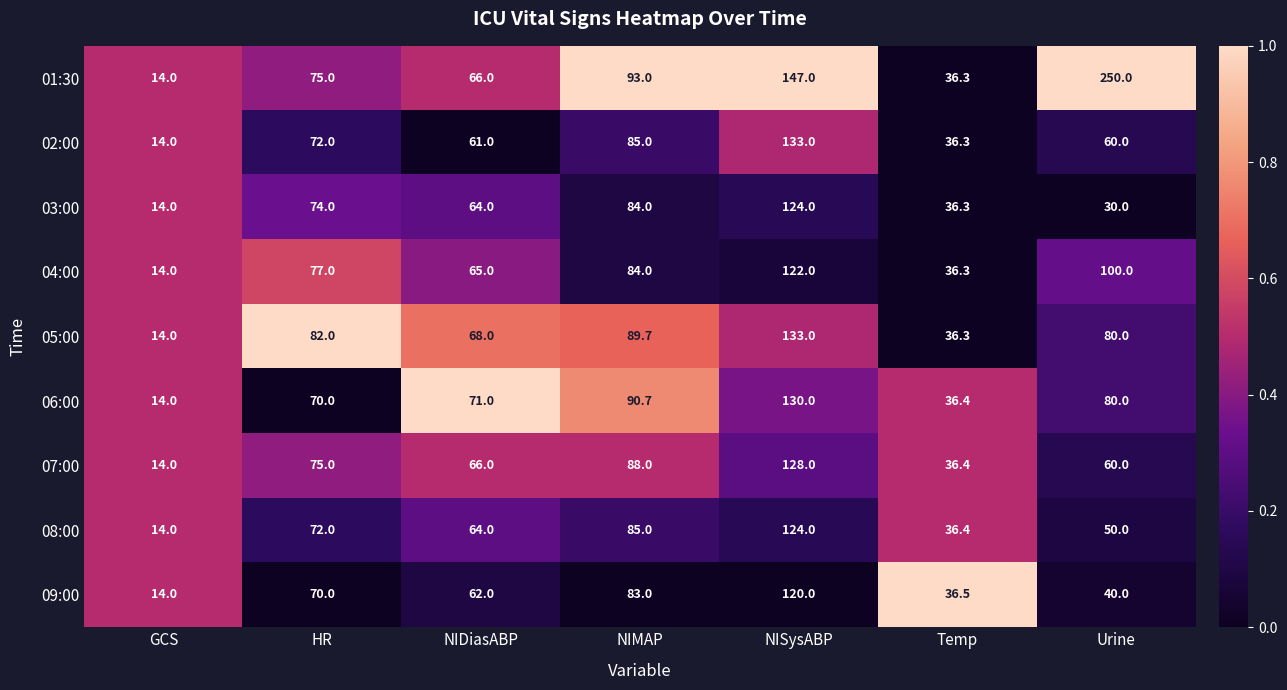

Is it true that 02:00 equals 28.1 at NIMAP?

False